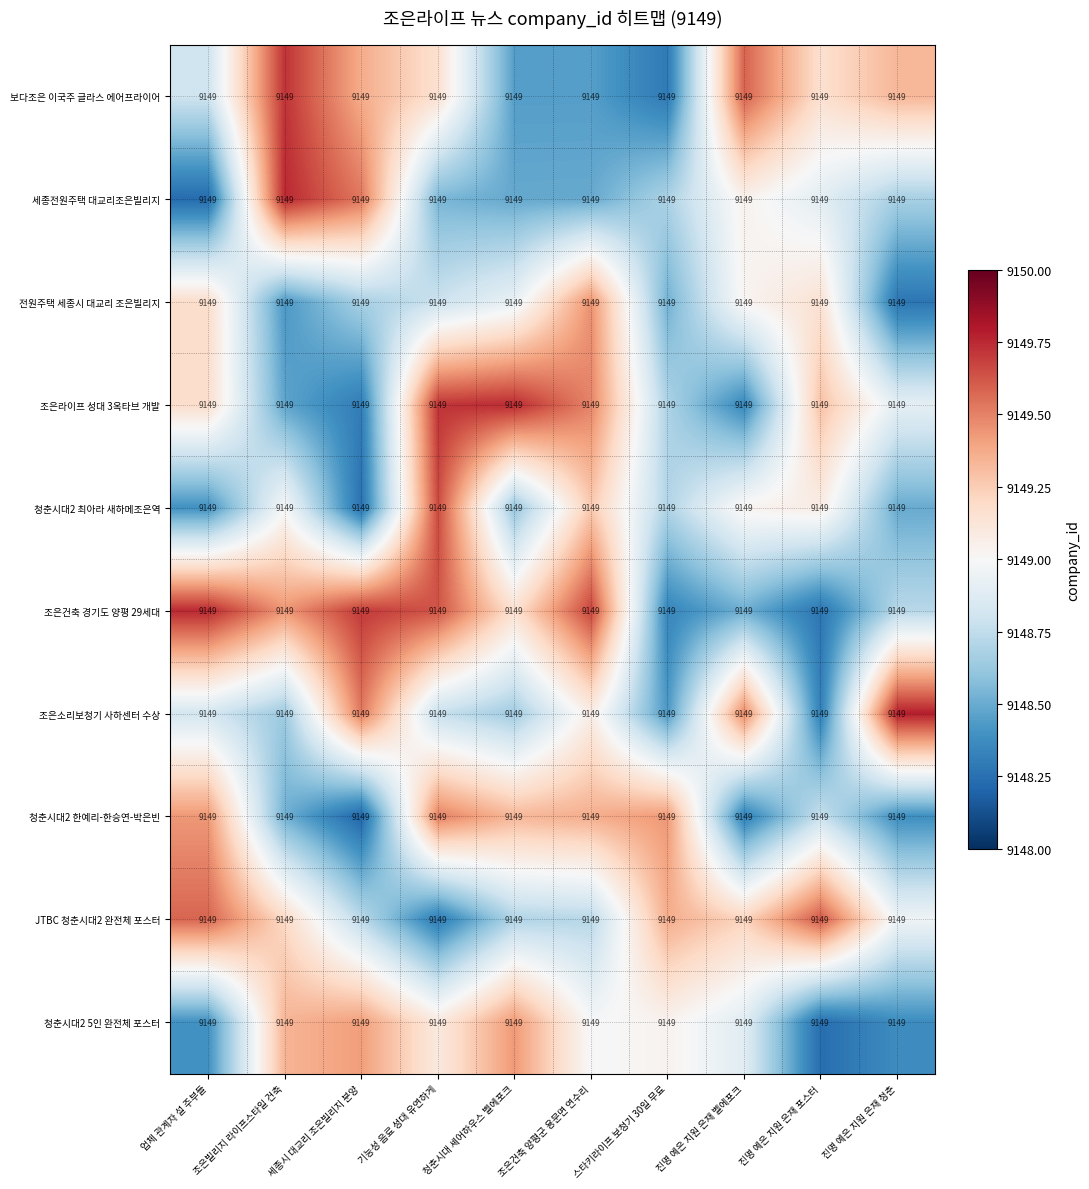

Rank the series by their maximum value, from highest to lowest.

조은소리보청기 사하센터 수상, 세종전원주택 대교리조은빌리지, 조은건축 경기도 양평 29세대, 조은라이프 성대 3옥타브 개발, 보다조은 이국주 글라스 에어프라이어, 청춘시대2 최아라 새하메조은역, JTBC 청춘시대2 완전체 포스터, 청춘시대2 한예리-한승연-박은빈, 전원주택 세종시 대교리 조은빌리지, 청춘시대2 5인 완전체 포스터